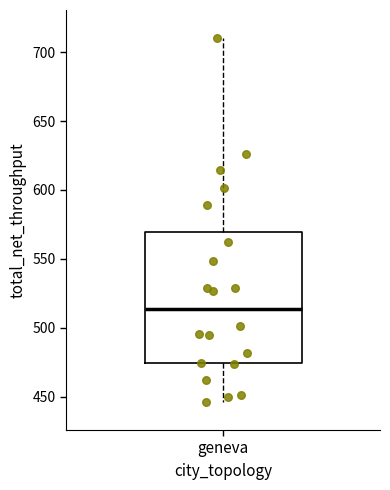

Read this box plot against the y-axis: the position of the median line, the range covered by the box, and the ends of both whiskers. The values are not printed on the chart, so give them approximately, as read against the axis.

median 515, box 475 to 570, whiskers 445 to 710